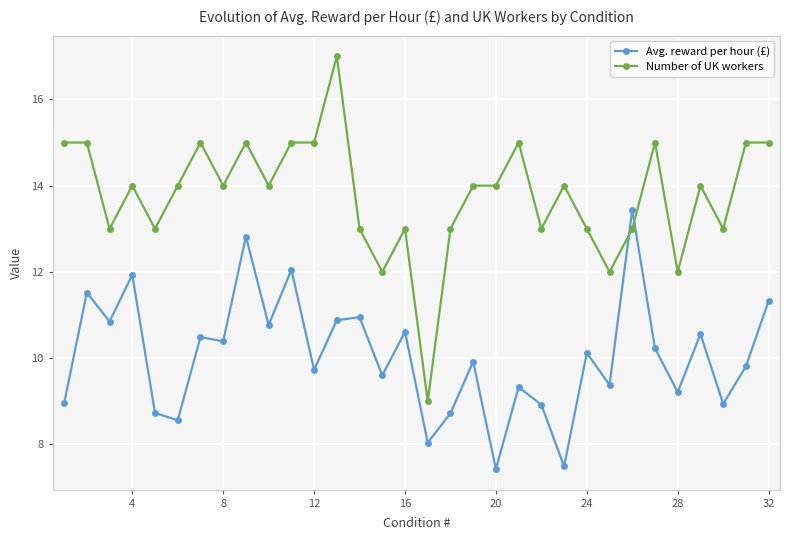

Which series has the widest spread of values?

Number of UK workers